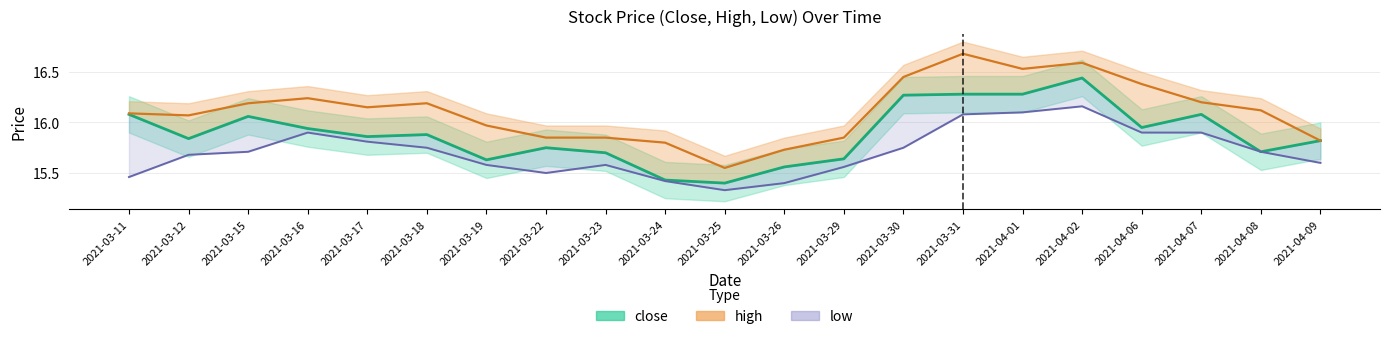

Reading right to left, extract all data points from this chart.

close: 2021-04-09=15.8	2021-04-08=15.7	2021-04-07=16.1	2021-04-06=15.9	2021-04-02=16.4	2021-04-01=16.3	2021-03-31=16.3	2021-03-30=16.3	2021-03-29=15.6	2021-03-26=15.6	2021-03-25=15.4	2021-03-24=15.4	2021-03-23=15.7	2021-03-22=15.8	2021-03-19=15.6	2021-03-18=15.9	2021-03-17=15.9	2021-03-16=15.9	2021-03-15=16.1	2021-03-12=15.8	2021-03-11=16.1
high: 2021-04-09=15.8	2021-04-08=16.1	2021-04-07=16.2	2021-04-06=16.4	2021-04-02=16.6	2021-04-01=16.5	2021-03-31=16.7	2021-03-30=16.4	2021-03-29=15.8	2021-03-26=15.7	2021-03-25=15.6	2021-03-24=15.8	2021-03-23=15.8	2021-03-22=15.8	2021-03-19=16.0	2021-03-18=16.2	2021-03-17=16.1	2021-03-16=16.2	2021-03-15=16.2	2021-03-12=16.1	2021-03-11=16.1
low: 2021-04-09=15.6	2021-04-08=15.7	2021-04-07=15.9	2021-04-06=15.9	2021-04-02=16.2	2021-04-01=16.1	2021-03-31=16.1	2021-03-30=15.8	2021-03-29=15.6	2021-03-26=15.4	2021-03-25=15.3	2021-03-24=15.4	2021-03-23=15.6	2021-03-22=15.5	2021-03-19=15.6	2021-03-18=15.8	2021-03-17=15.8	2021-03-16=15.9	2021-03-15=15.7	2021-03-12=15.7	2021-03-11=15.5